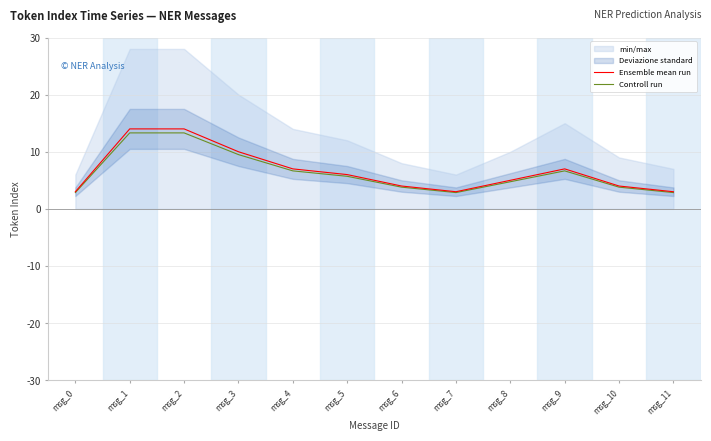

True or false: Ensemble mean run and Controll run cross at least once.

False